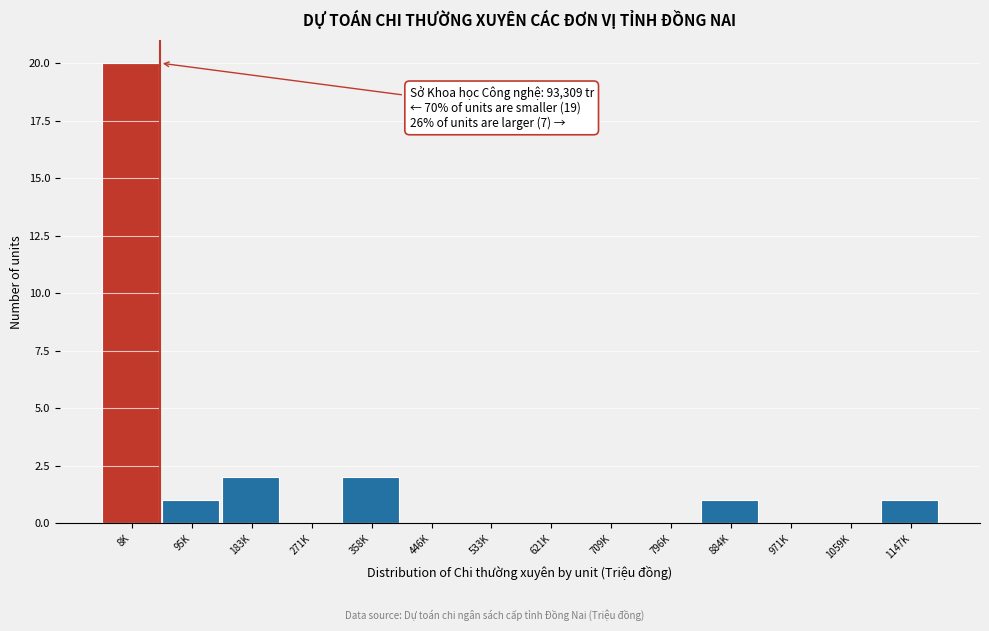

Reading left to right, list all the values displayed in this chart.

8K=20	95K=1	183K=2	271K=0	358K=2	446K=0	533K=0	621K=0	709K=0	796K=0	884K=1	971K=0	1059K=0	1147K=1